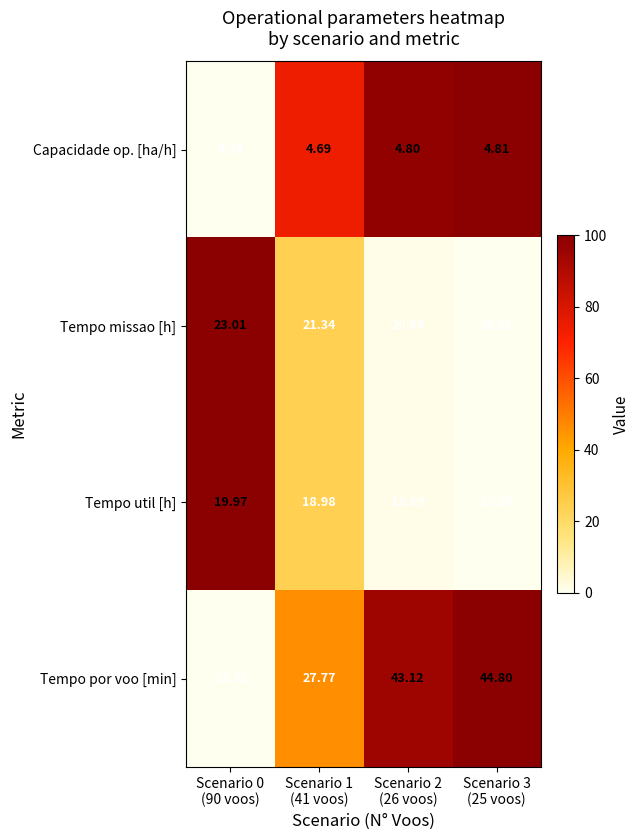

List the series in order of their peak value, lowest first.

Capacidade op. [ha/h], Tempo util [h], Tempo missao [h], Tempo por voo [min]